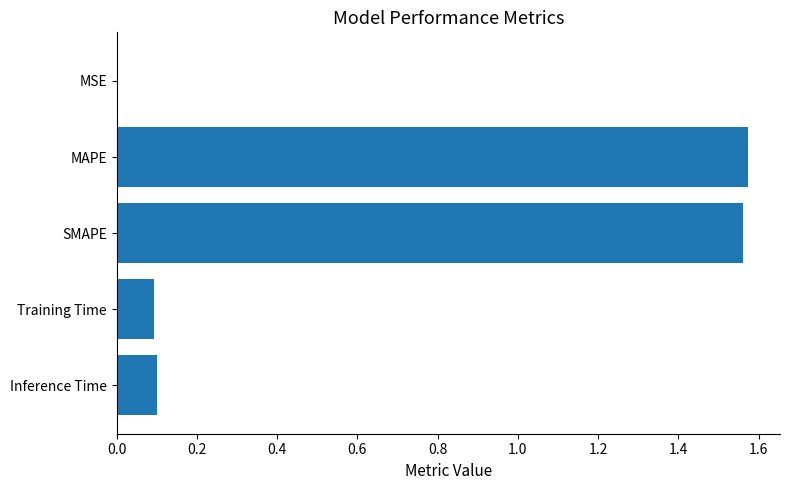

The chart shows a value of 0.0 at MSE. True or false?

True